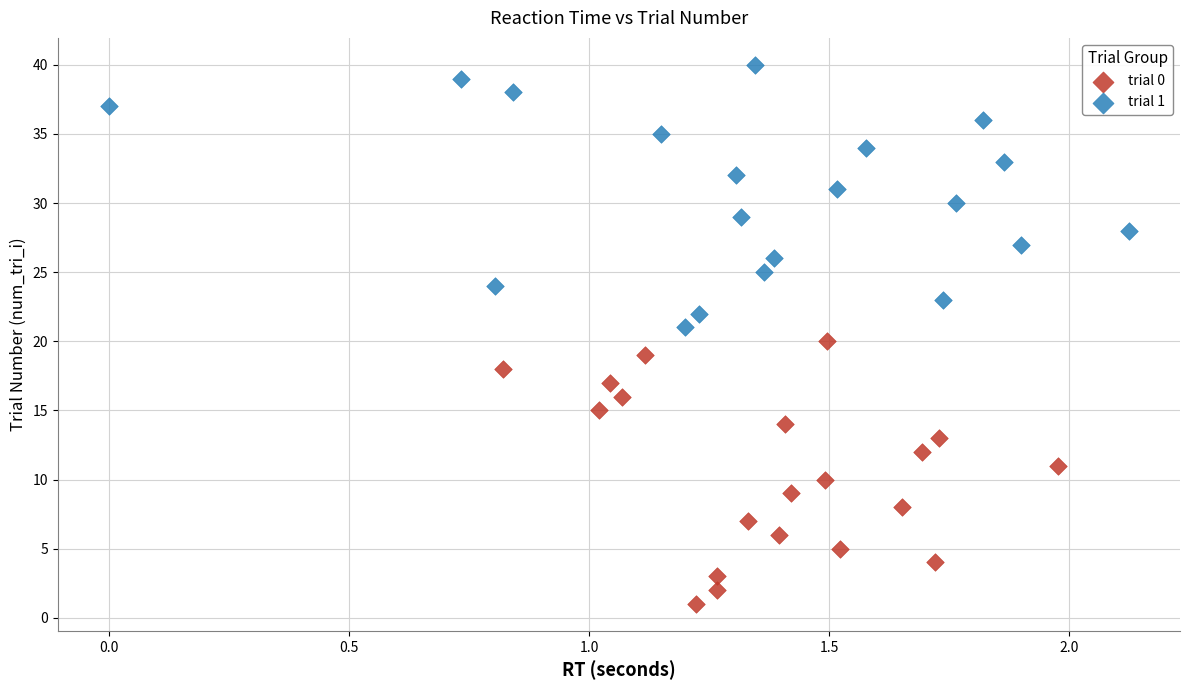

Which series reaches the minimum Y coordinate?

trial 0